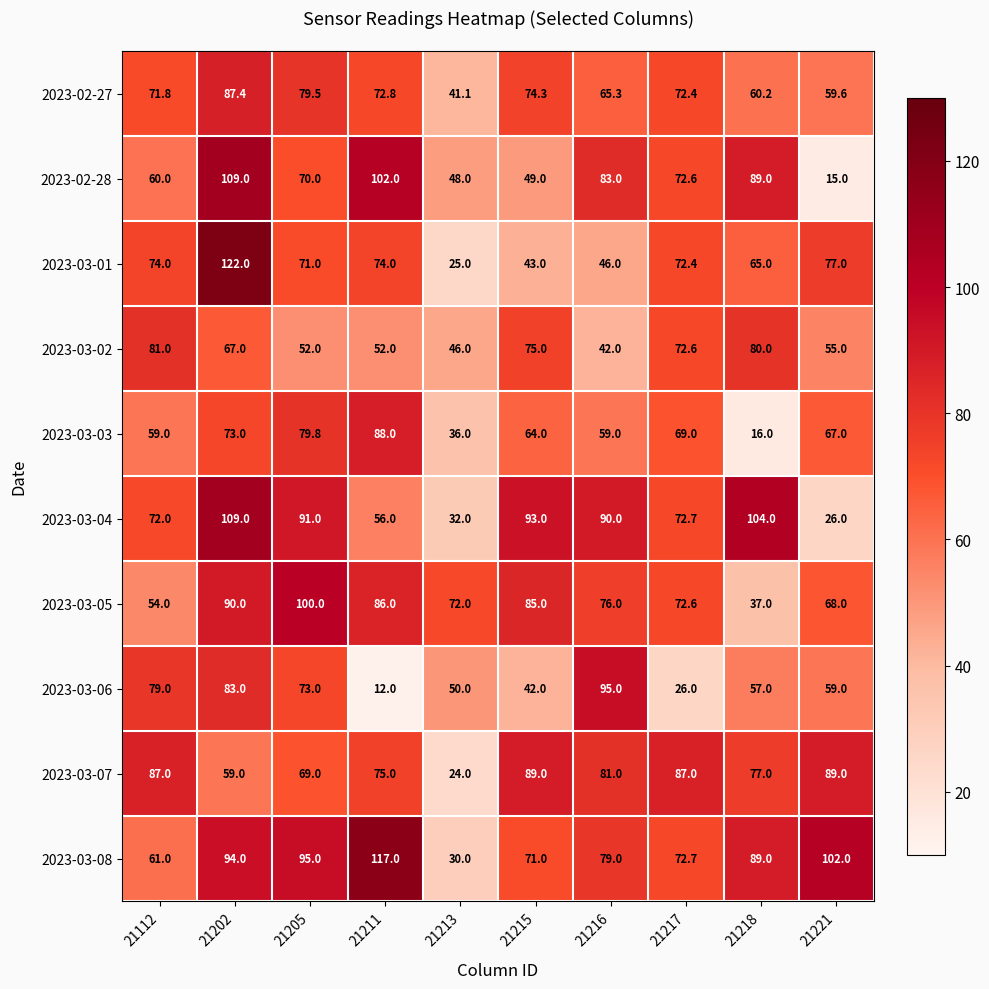

At which label is 2023-03-01 closest to 73?

21217